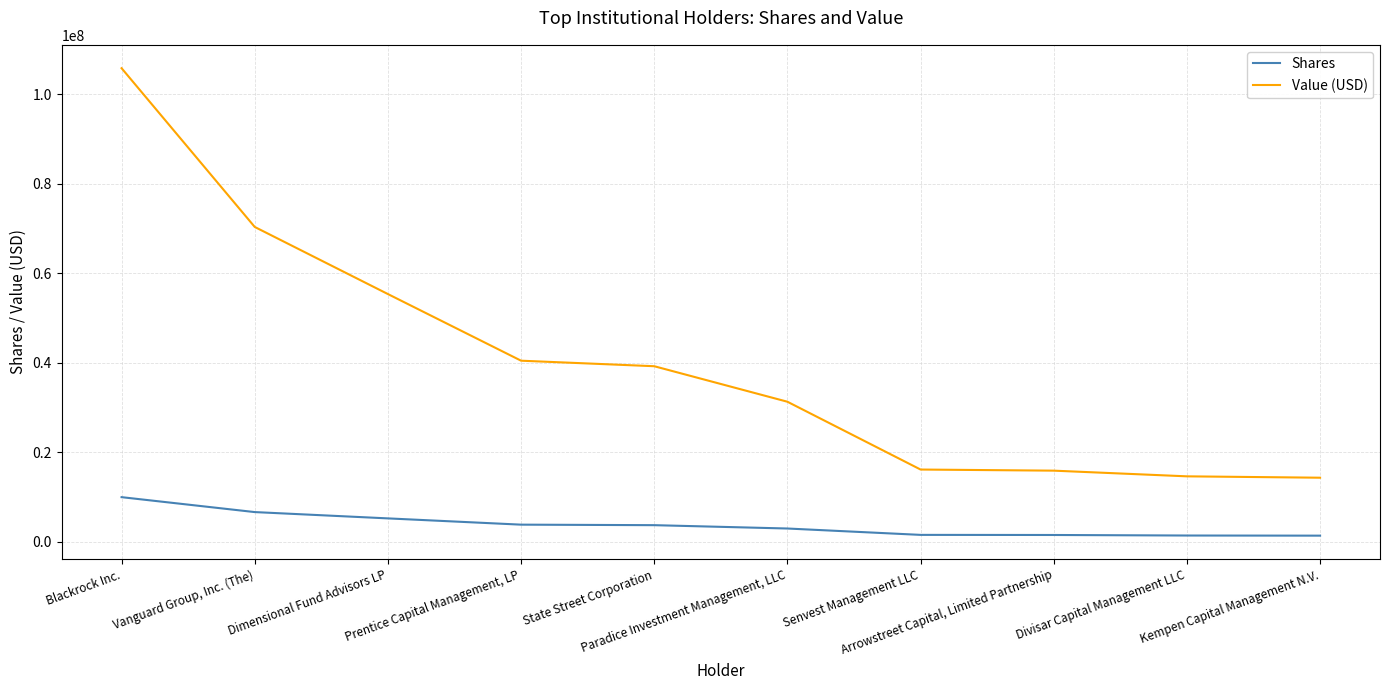

What is the sum of the Value (USD) values at Prentice Capital Management, LP and State Street Corporation?

79626705